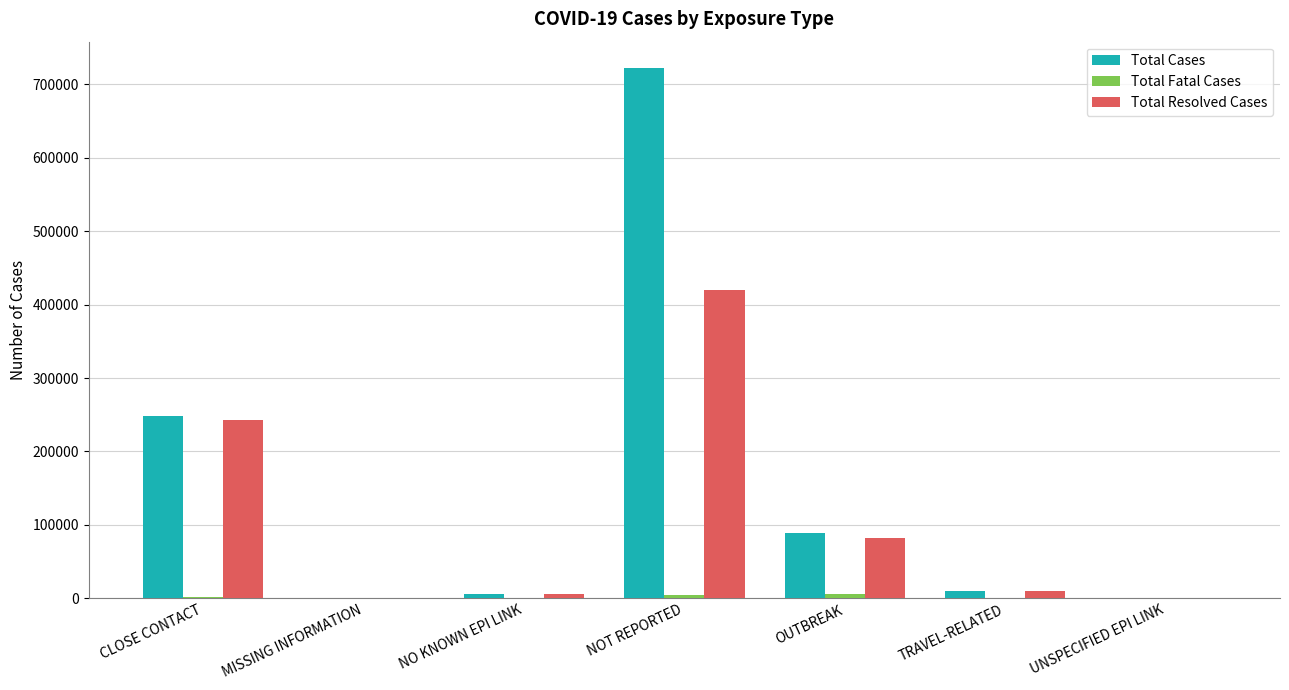

What value does the Total Cases series have at NOT REPORTED?

721779